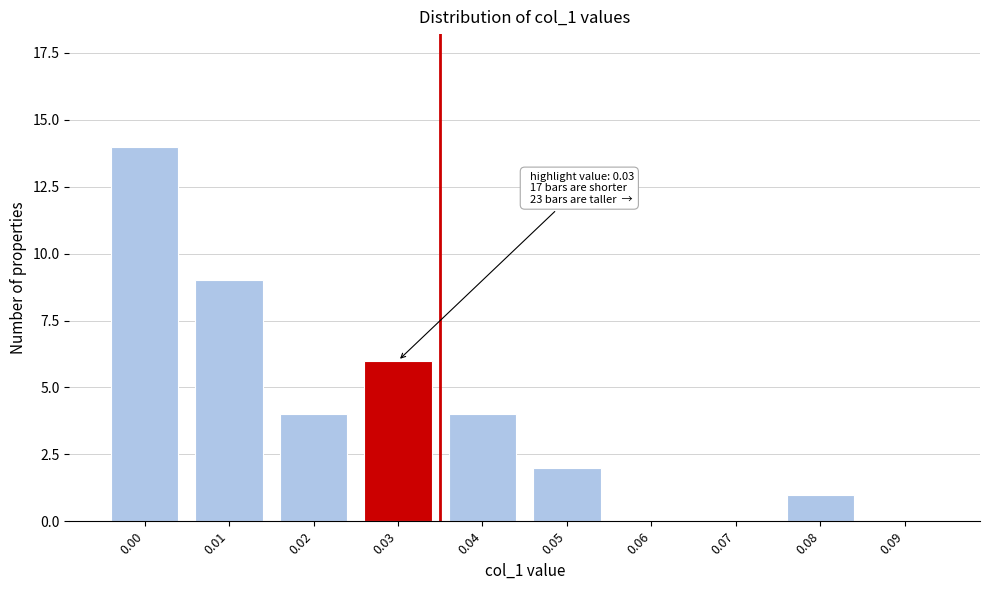

Reading left to right, extract all data points from this chart.

0.00=14	0.01=9	0.02=4	0.03=6	0.04=4	0.05=2	0.06=0	0.07=0	0.08=1	0.09=0